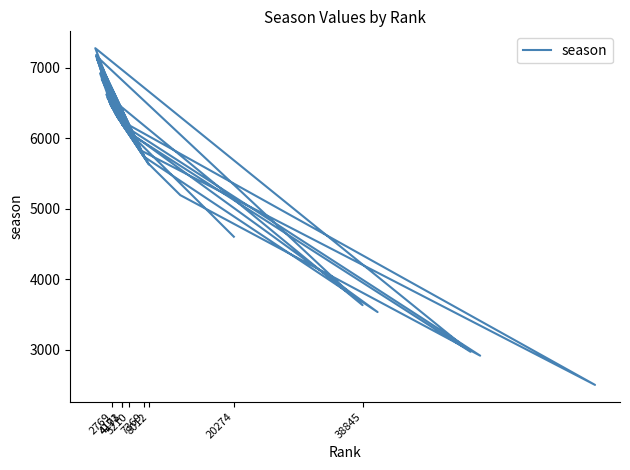

What is the difference between the maximum and minimum values?

4781